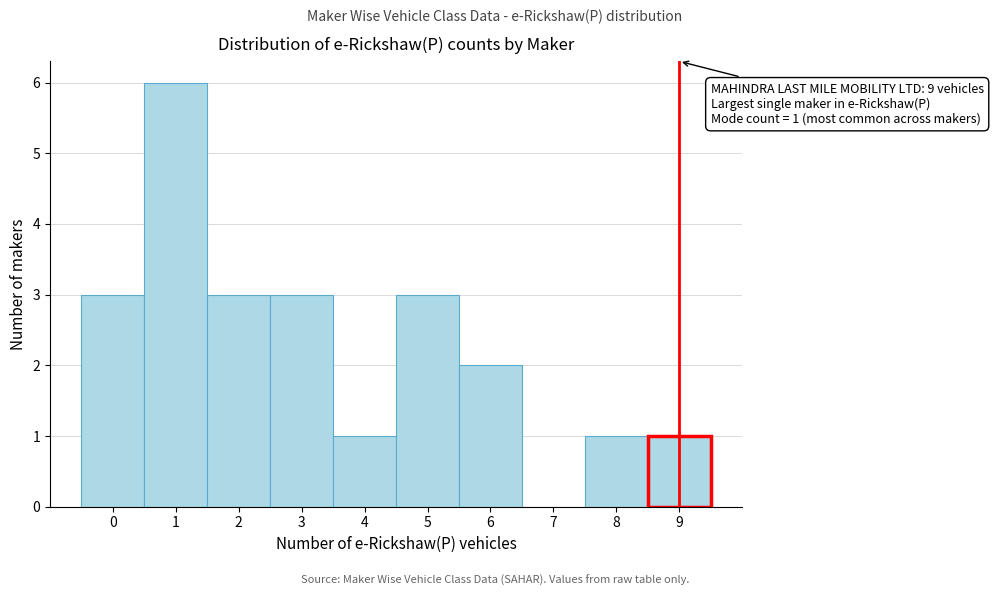

Over which range of the x-axis is the bar tallest?

0.5 to 1.5